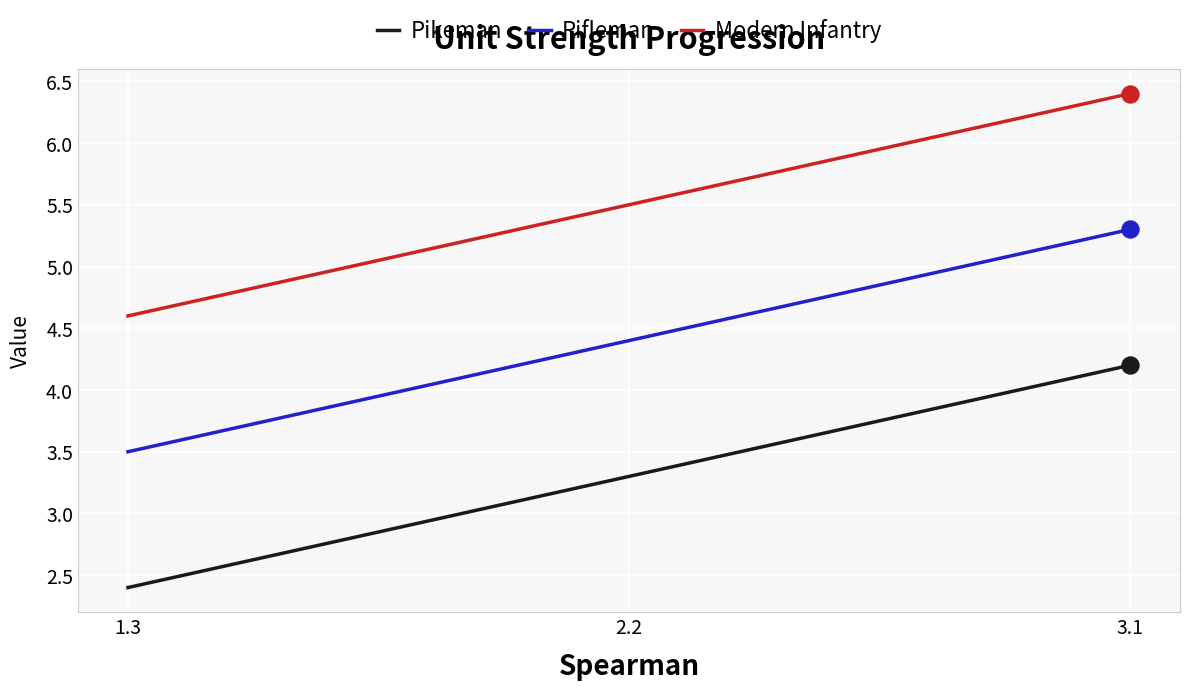

What is the total value across all series at 3.1?

15.9